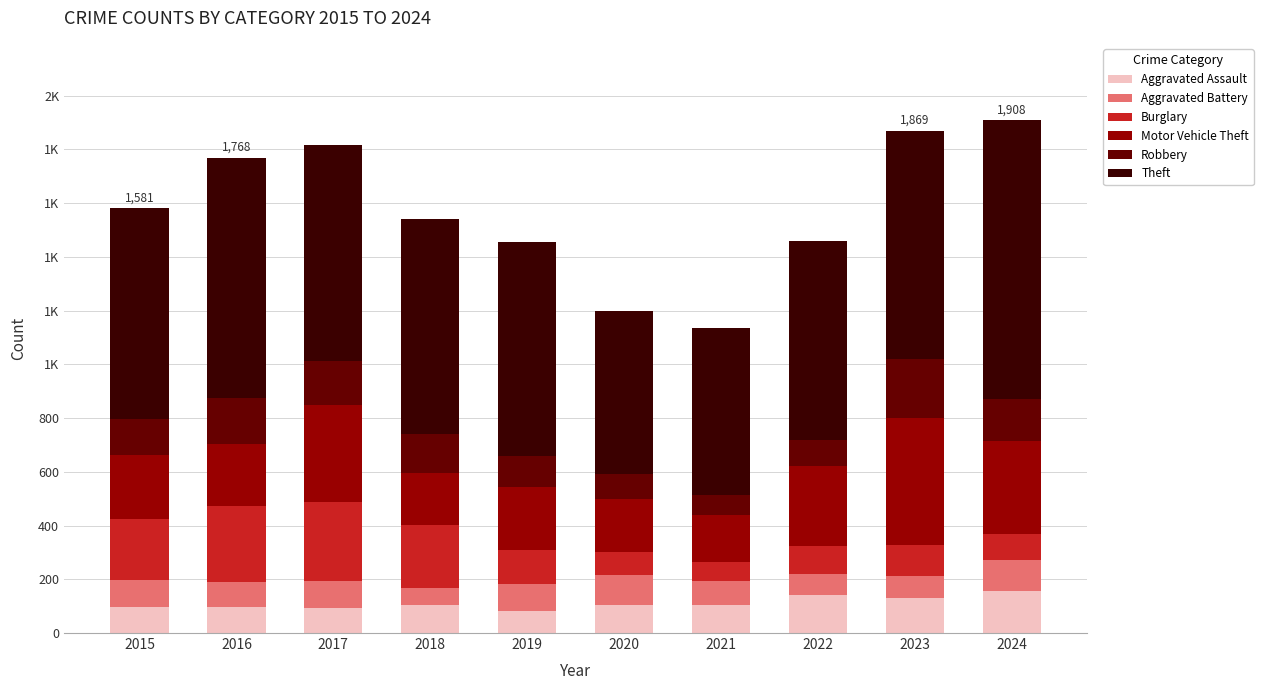

At how many categories does at least one series exceed 403?

10